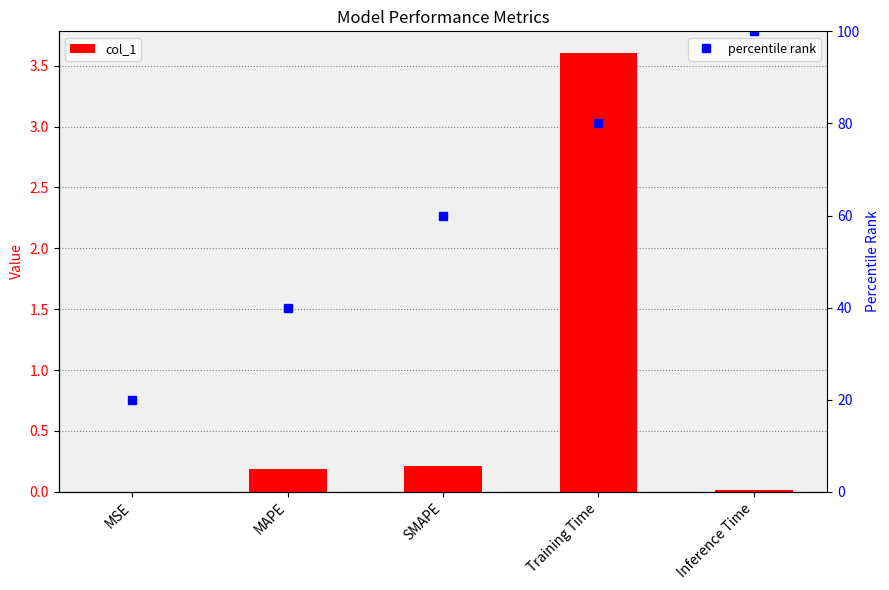

Is it true that col_1 equals 0.1 at MAPE?

False